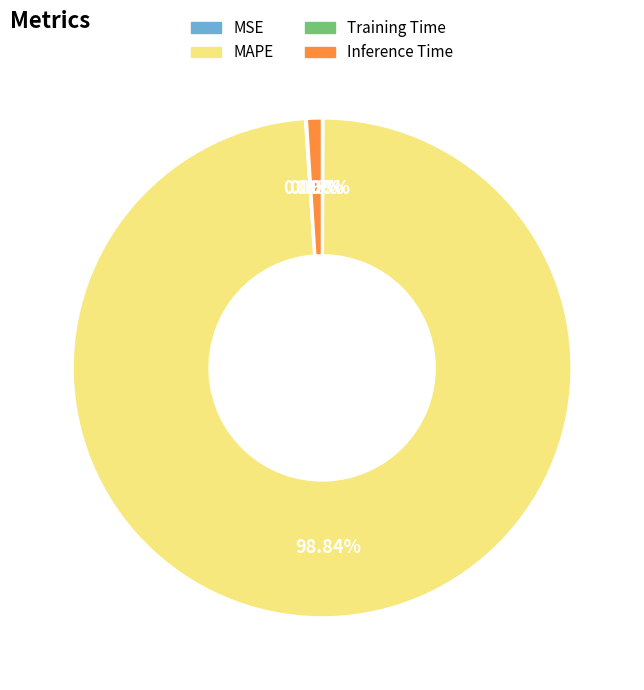

Is there any slice that represents more than half of the pie?

Yes